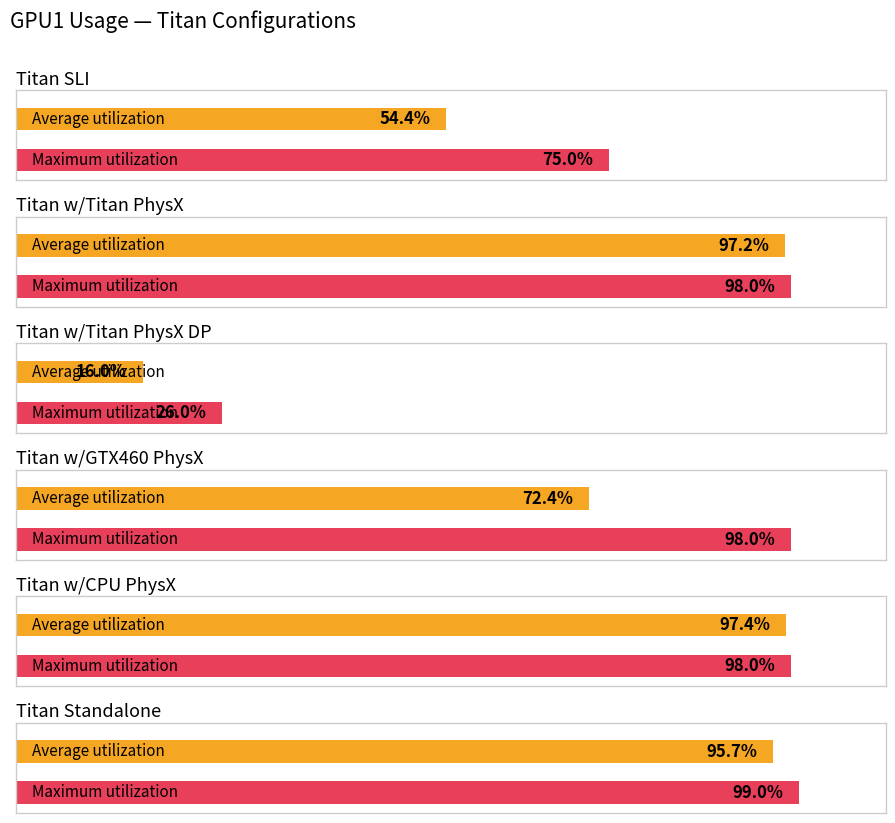

Which series has the largest total across all categories?

Maximum utilization